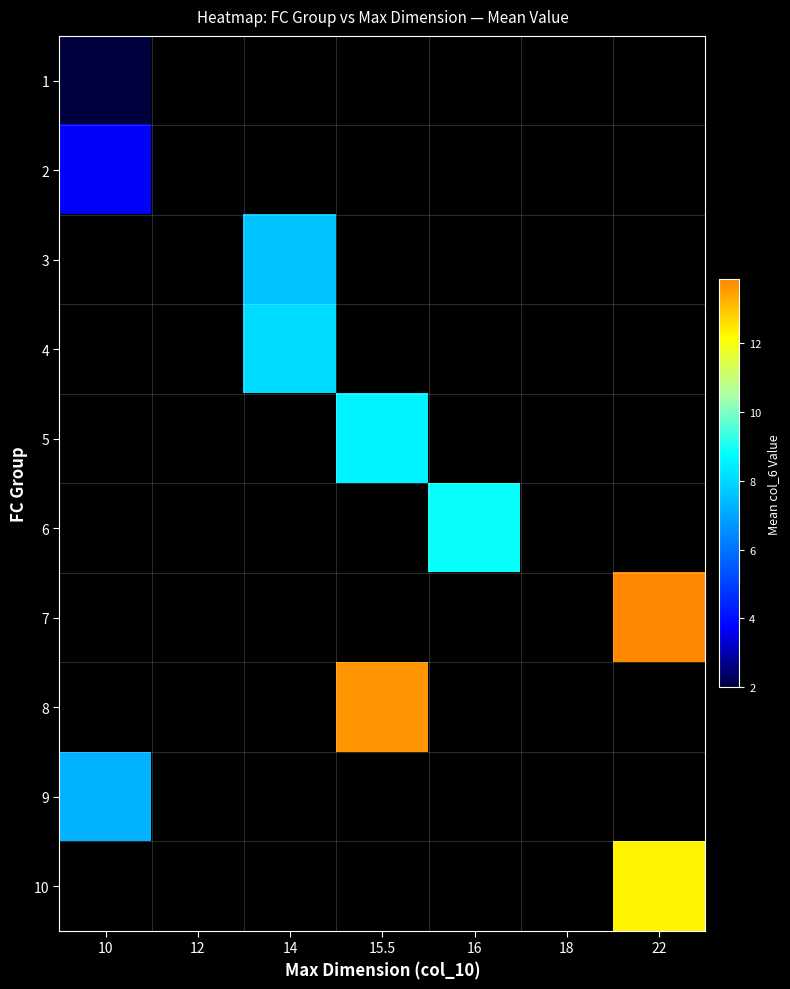

Rank the categories by 5 value from lowest to highest.

10, 12, 14, 15.5, 16, 18, 22